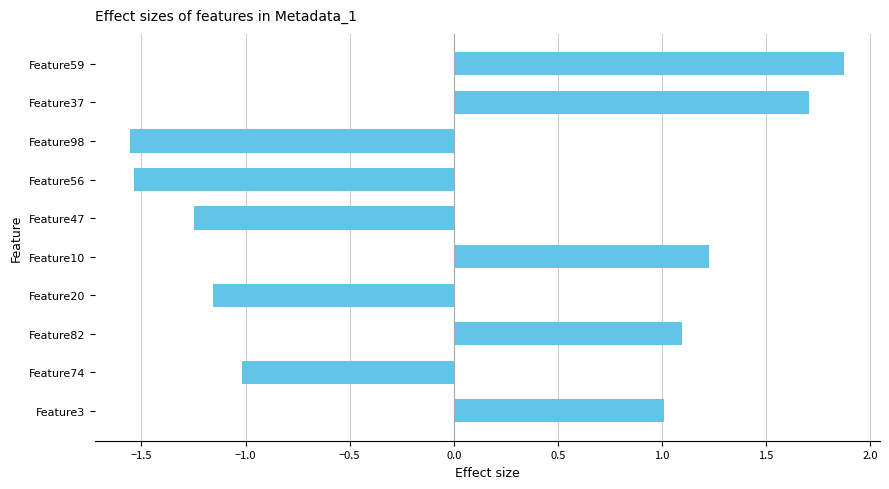

How many series are shown in this chart?

1